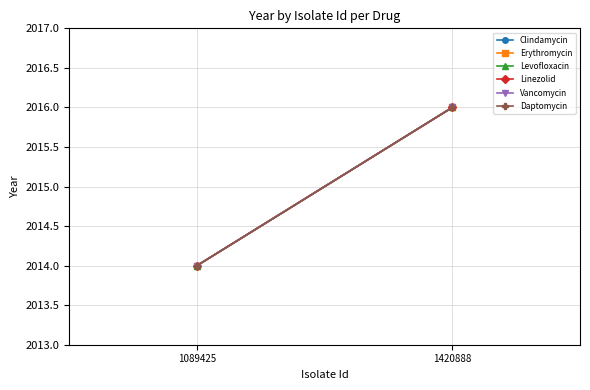

What is the sum of all Erythromycin values?

4030